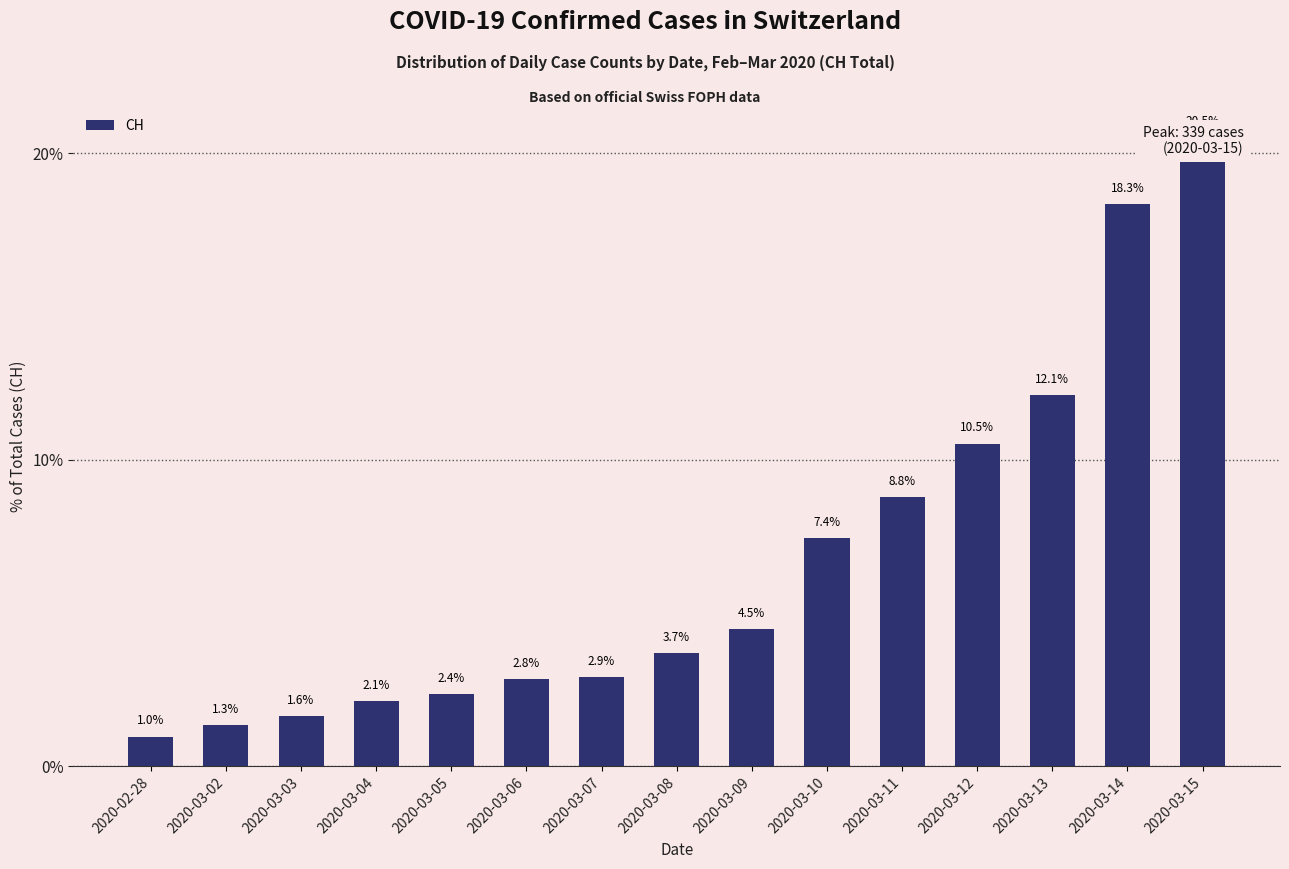

What is the difference between the maximum and minimum values?

19.5